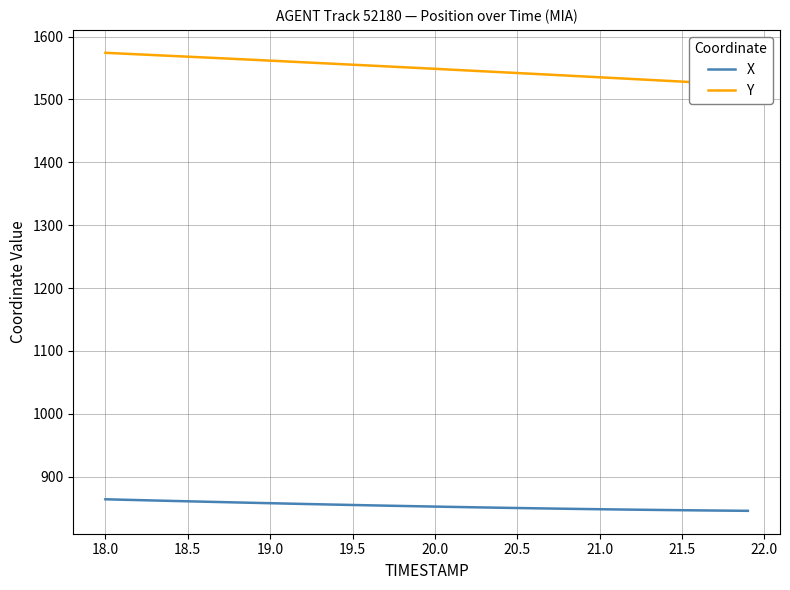

What is the highest value of the X series?

864.0